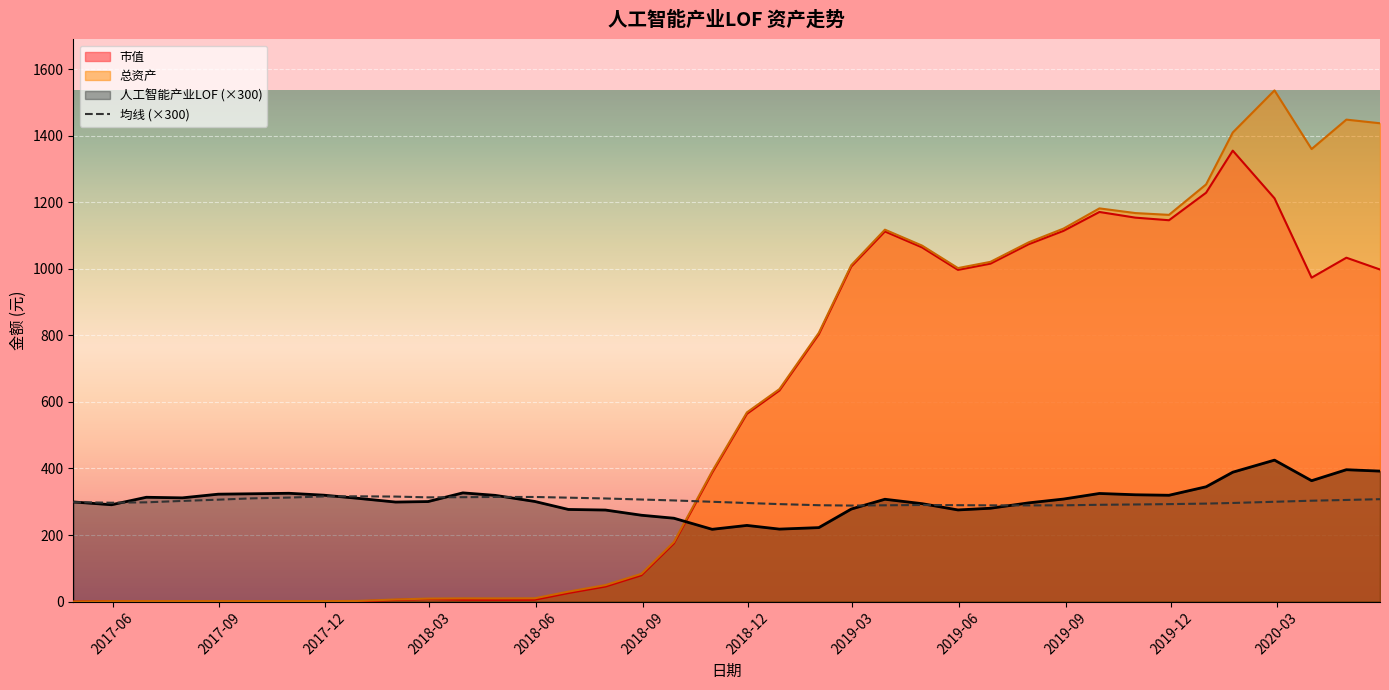

Which series has the widest spread of values?

总资产